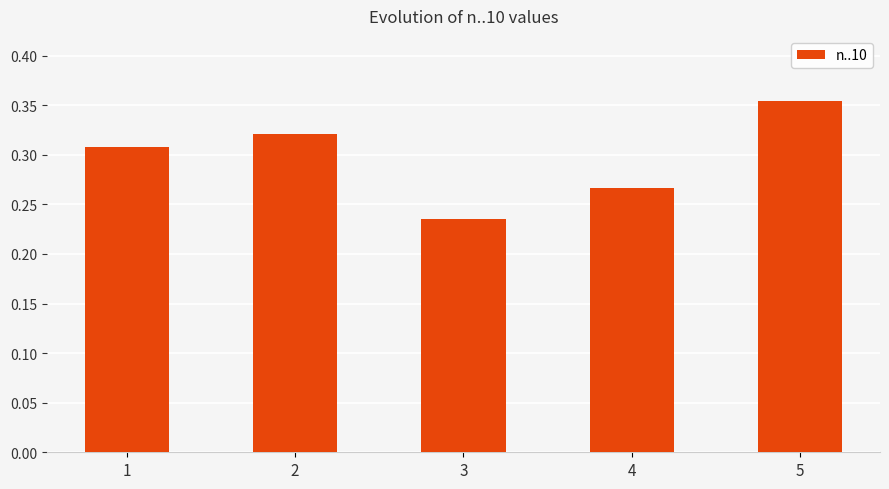

Is it true that the value at 4 is 0.4?

False